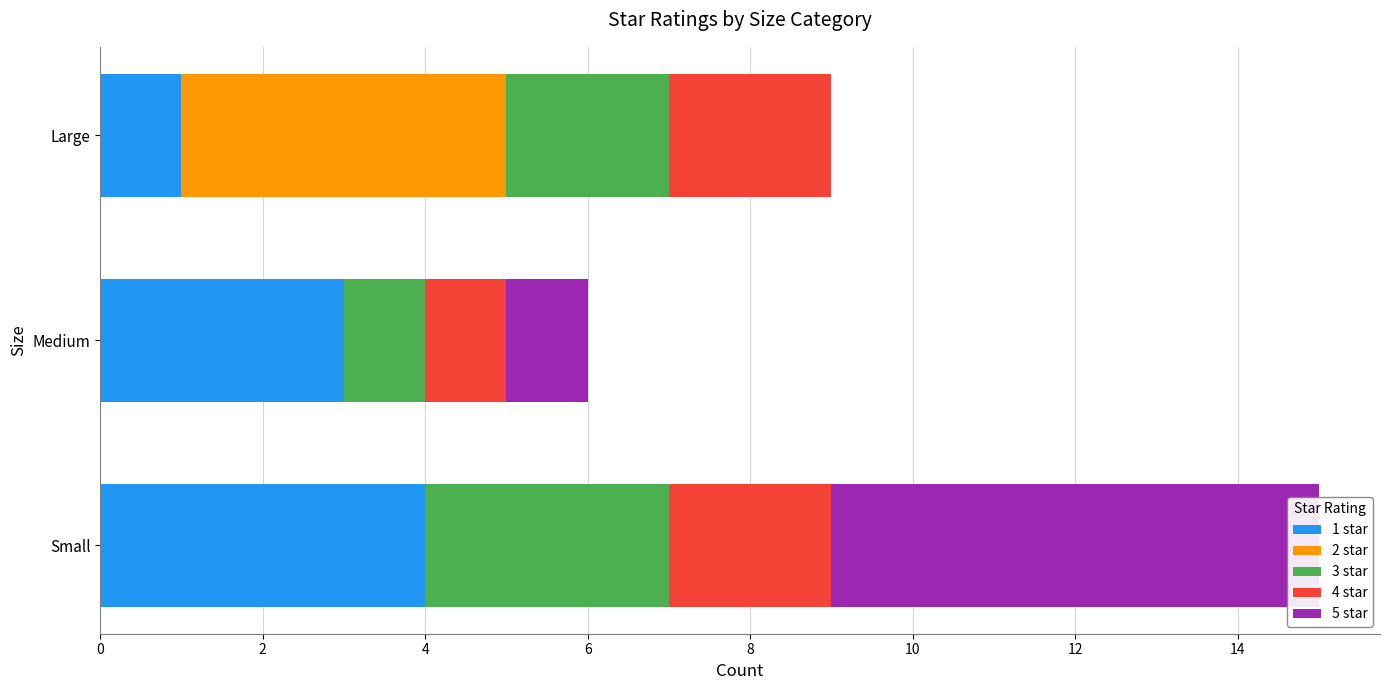

Reading left to right, transcribe all the data shown in this chart.

1 star: 0=4	2=3	4=1
2 star: 0=0	2=0	4=4
3 star: 0=3	2=1	4=2
4 star: 0=2	2=1	4=2
5 star: 0=6	2=1	4=0